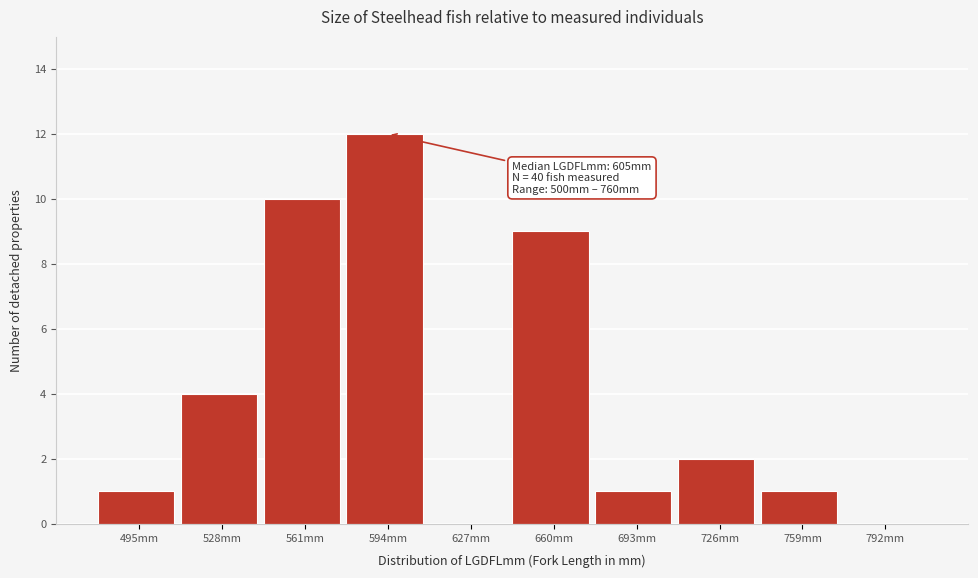

Reading left to right, transcribe all the data shown in this chart.

495mm=1	528mm=4	561mm=10	594mm=12	627mm=0	660mm=9	693mm=1	726mm=2	759mm=1	792mm=0